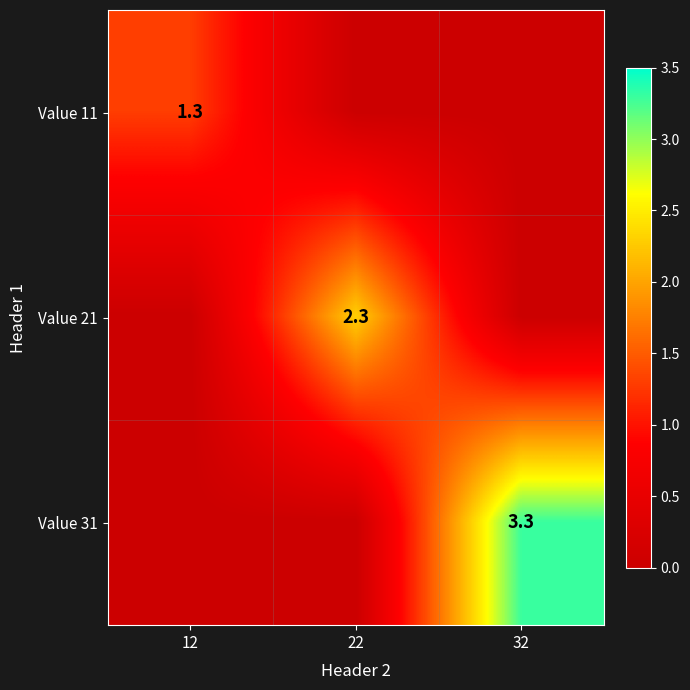

Is the value of Value 31 at 32 greater than the value of Value 11 at 12?

Yes